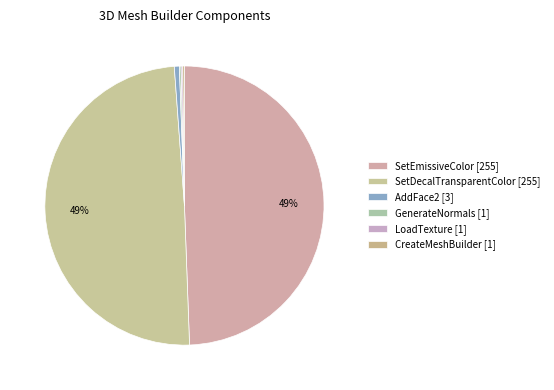

Which category has the smallest portion of the pie?

GenerateNormals